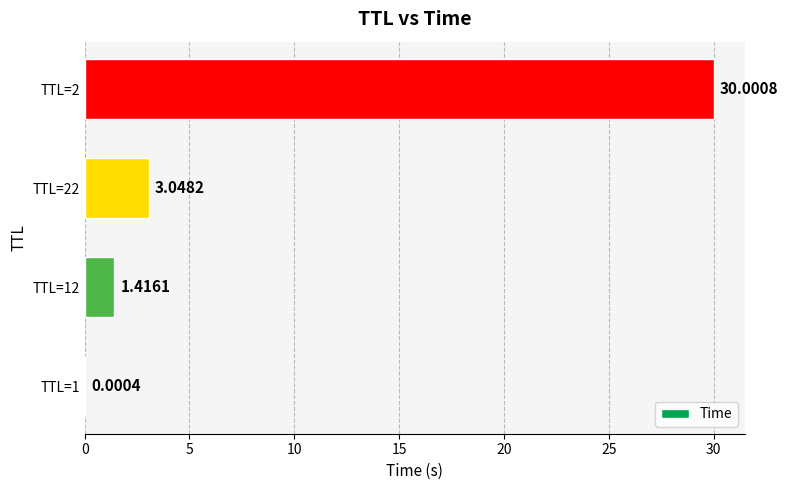

What is the sum of all values?

34.5